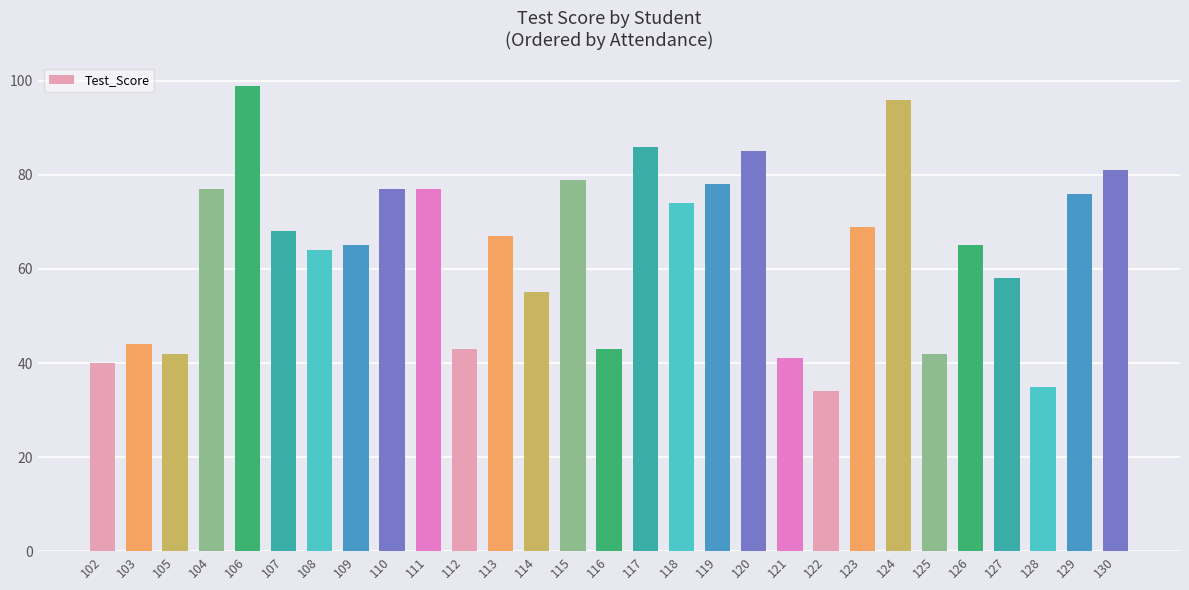

What is the change in value from 105 to 126?

+23